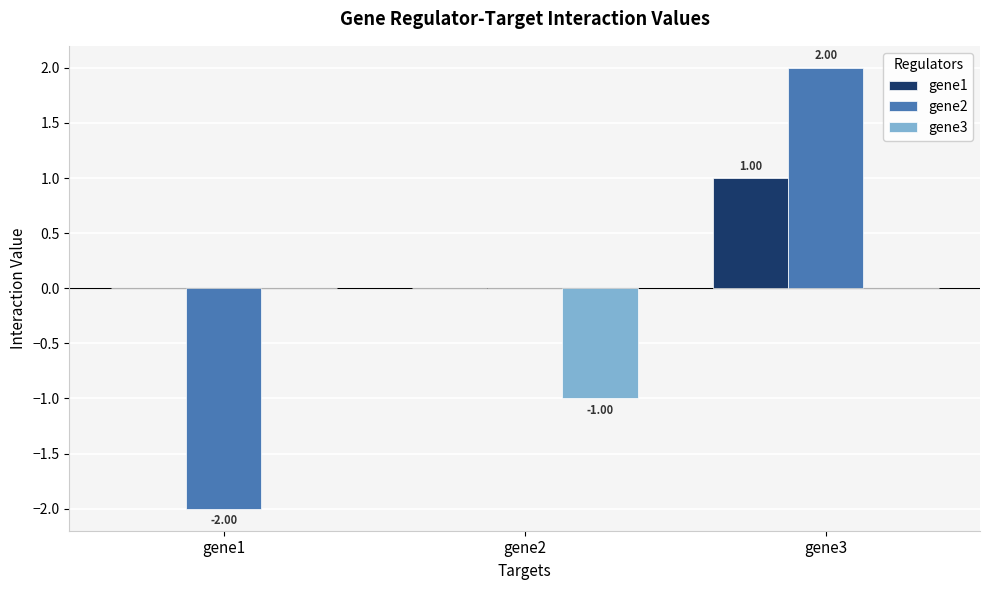

What is the total value across all series at gene2?

-1.0